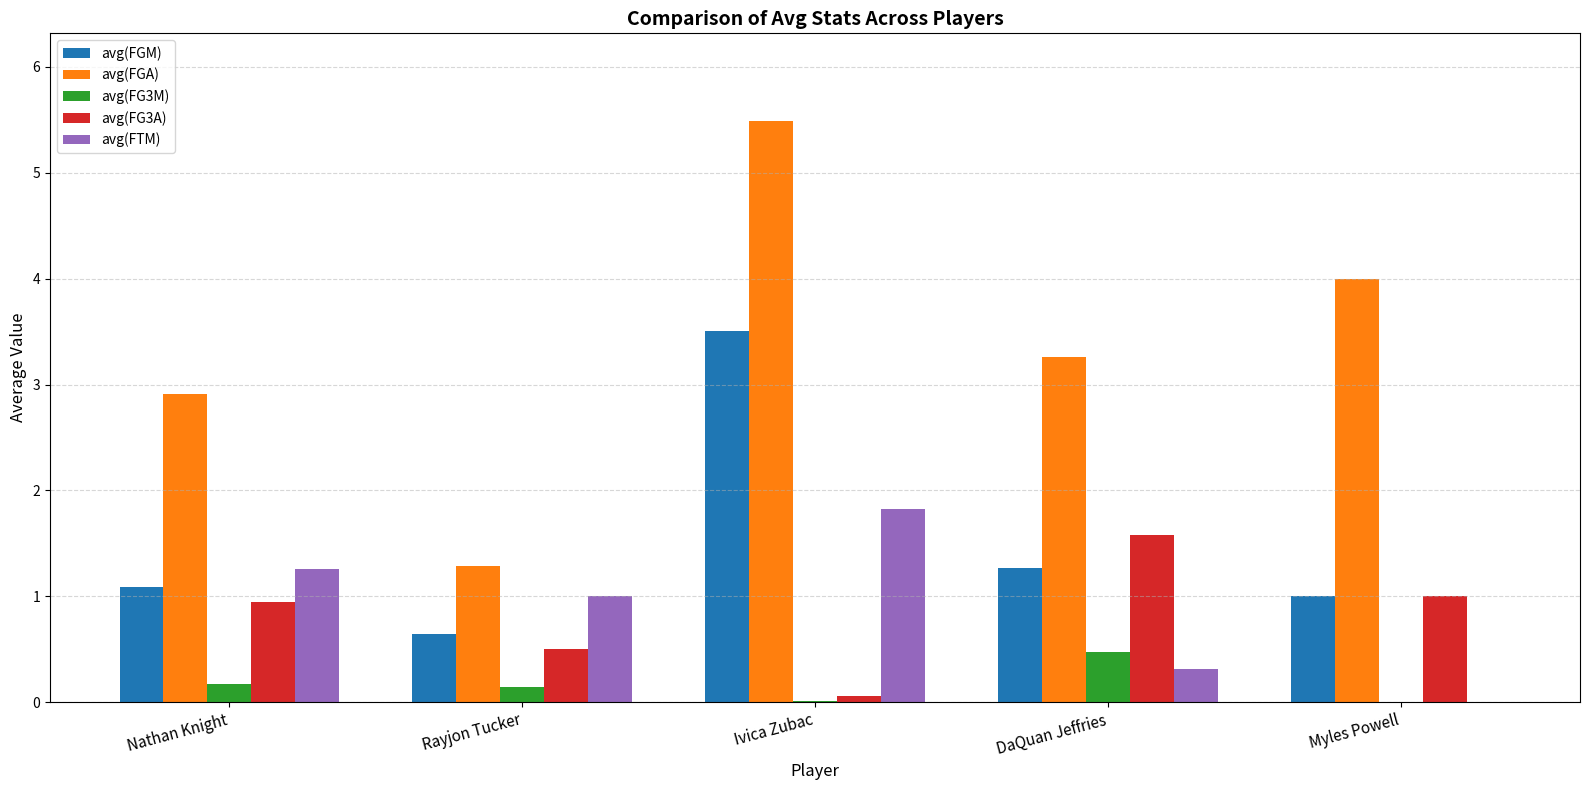

Which category has the highest value across all series?

Ivica Zubac